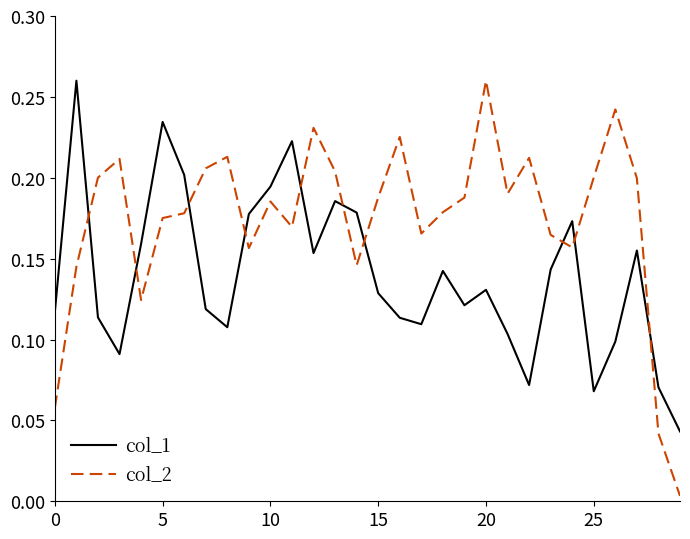

True or false: col_1 has more than 2 points higher than both neighbors.

True